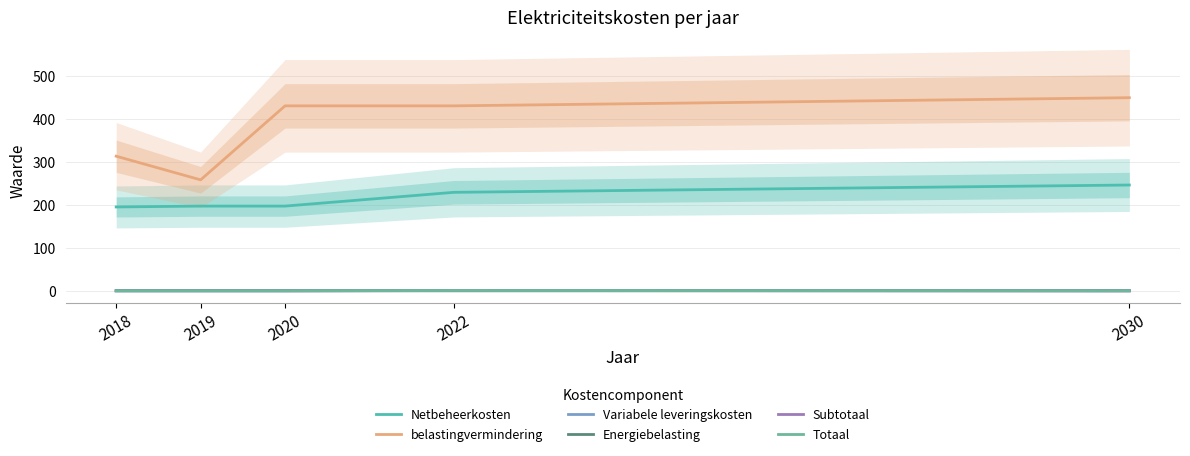

Where is Subtotaal nearest to the value 0?

2018